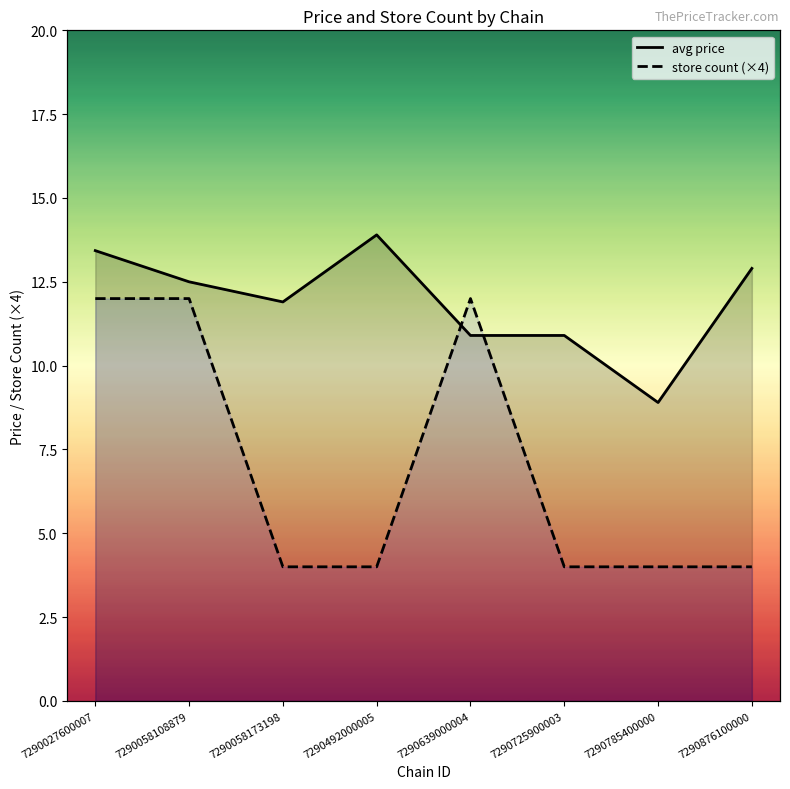

Which series changed the most between 7290492000005 and 7290785400000?

avg price